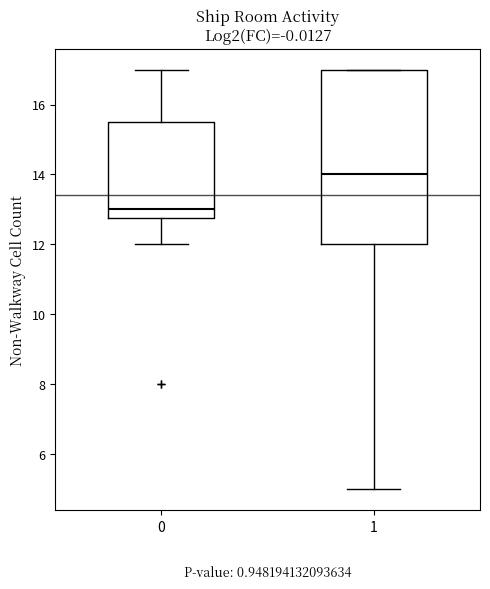

Which box's median line is the highest?

1